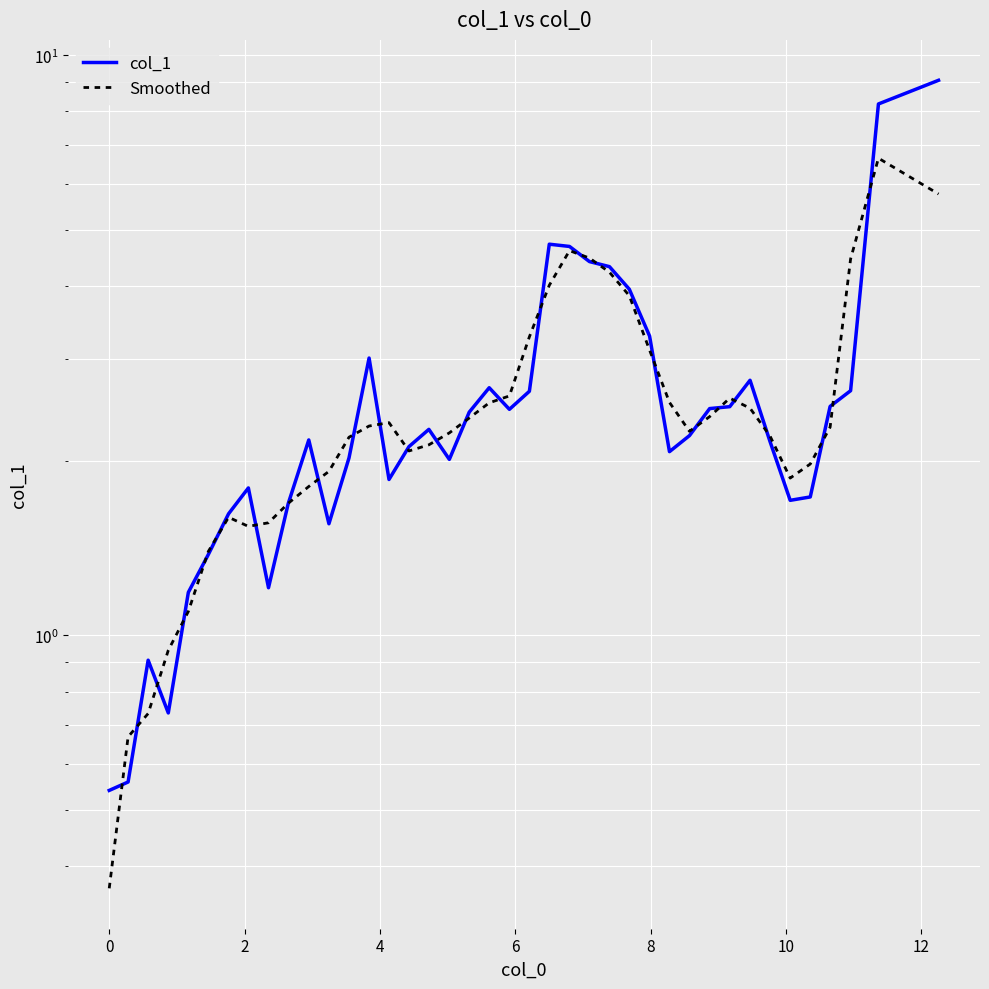

Does the chart display data point markers on the line(s)?

No